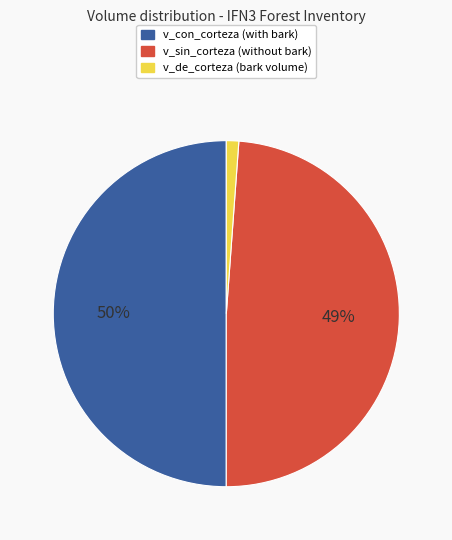

Does v_de_corteza account for over 50% of the chart?

No